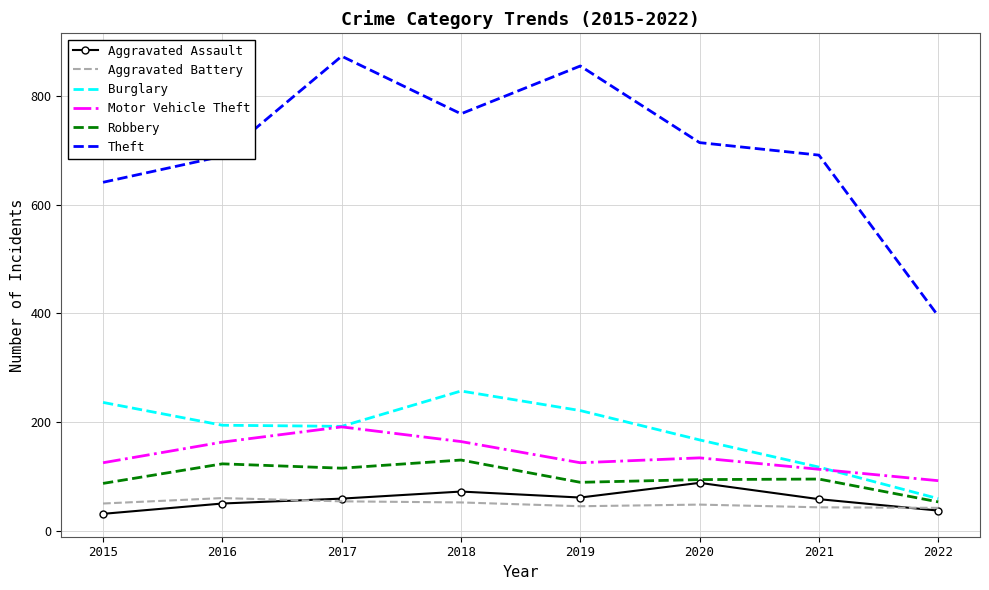

Which series changed the most between 2015 and 2022?

Theft